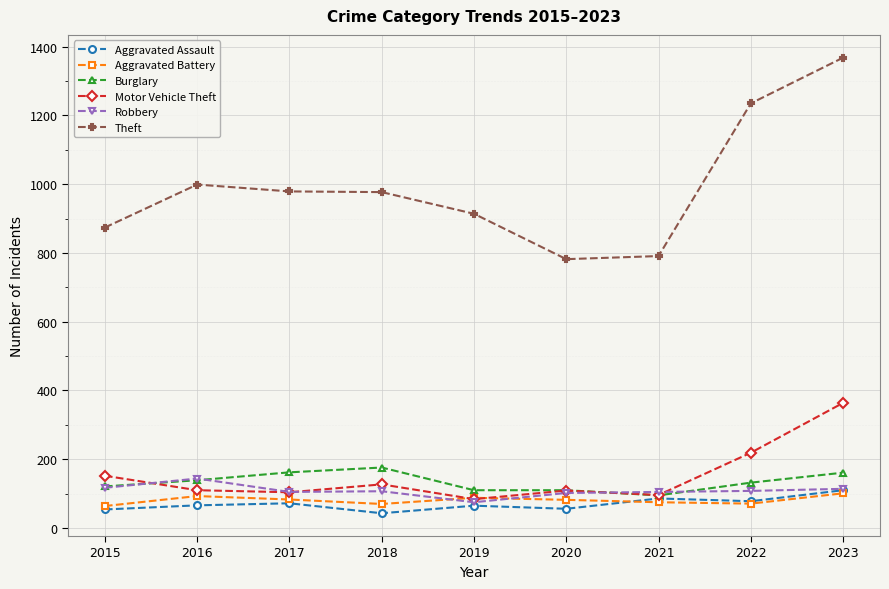

How many lines are shown in the chart?

6